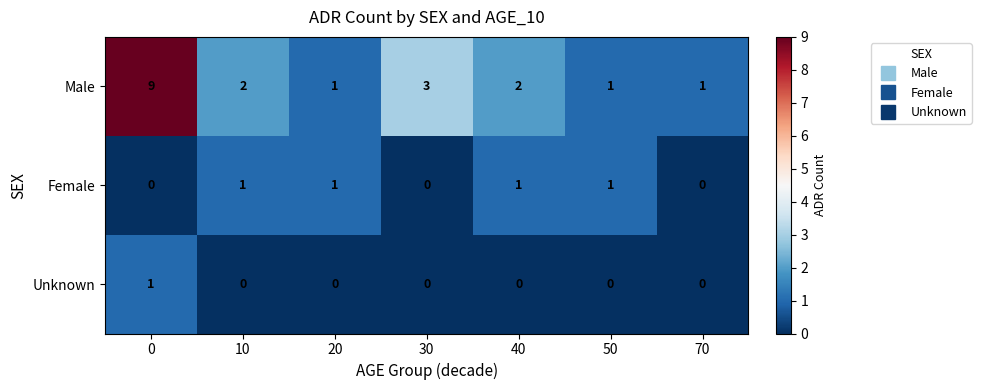

Reading left to right, list all the values displayed in this chart.

Male: 9	2	1	3	2	1	1
Female: 0	1	1	0	1	1	0
Unknown: 1	0	0	0	0	0	0